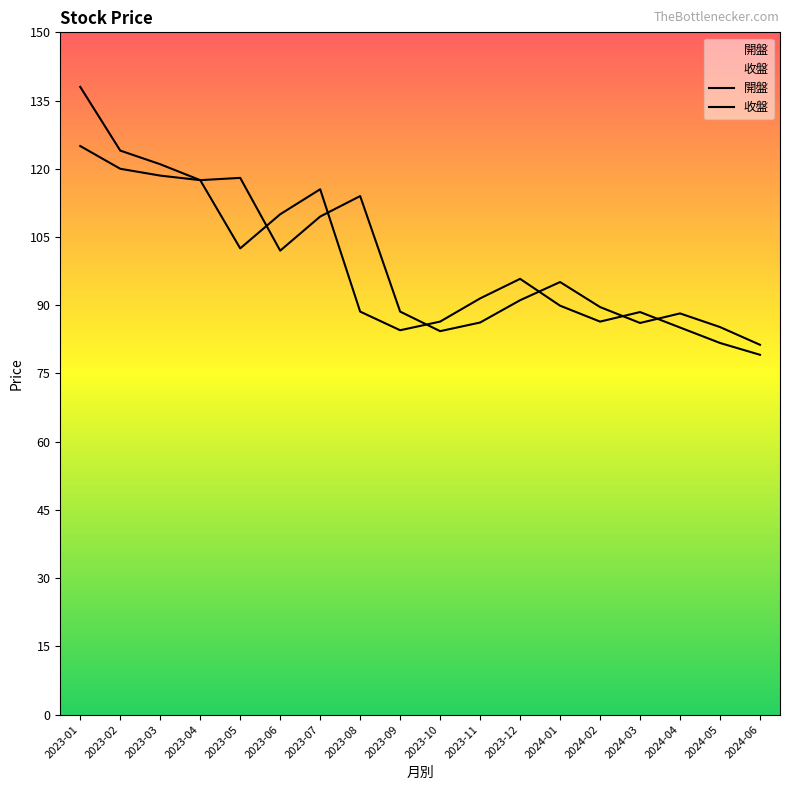

How many interior local peaks does the 開盤 series have?

3